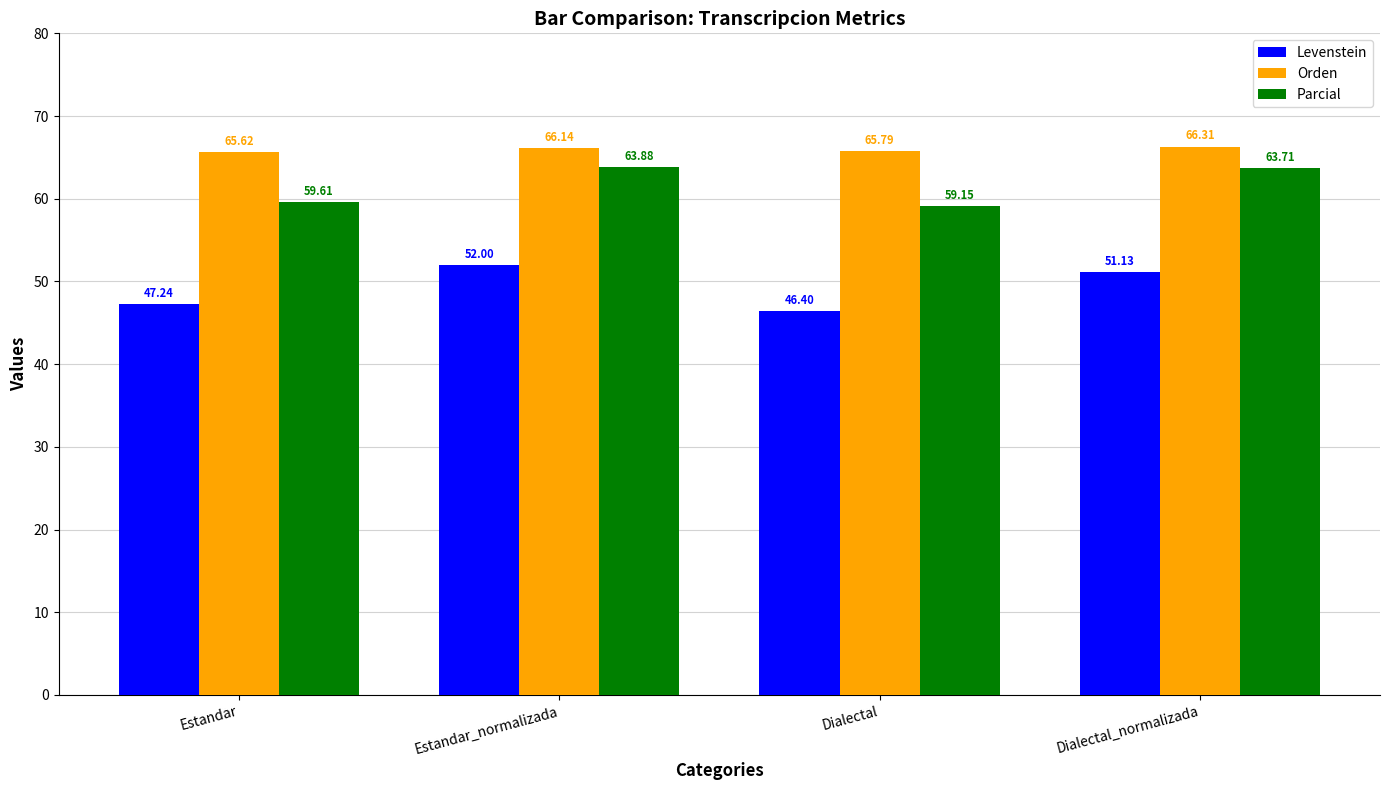

List the labels in order of Orden value, smallest first.

Estandar, Dialectal, Estandar_normalizada, Dialectal_normalizada